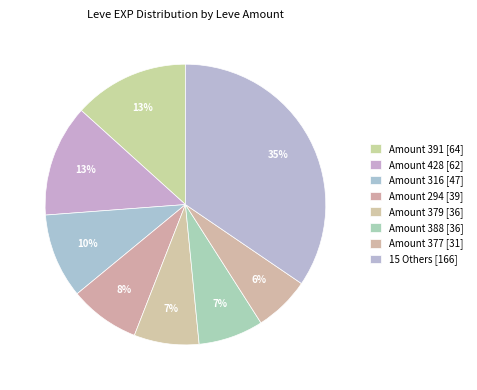

How many slices are in this pie chart?

8